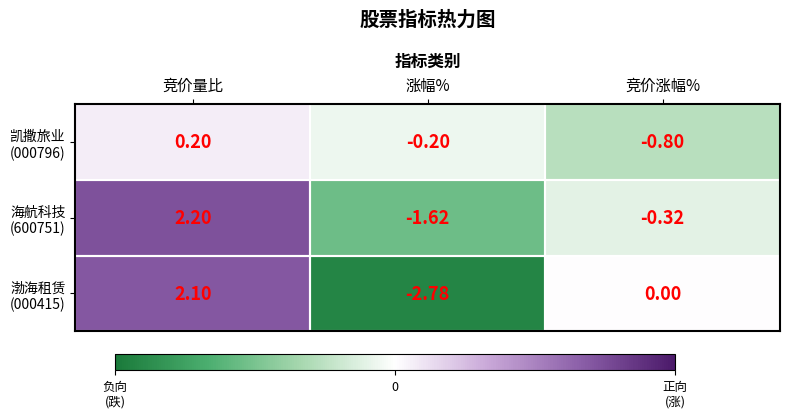

At which category is the sum across all series the highest?

竞价量比